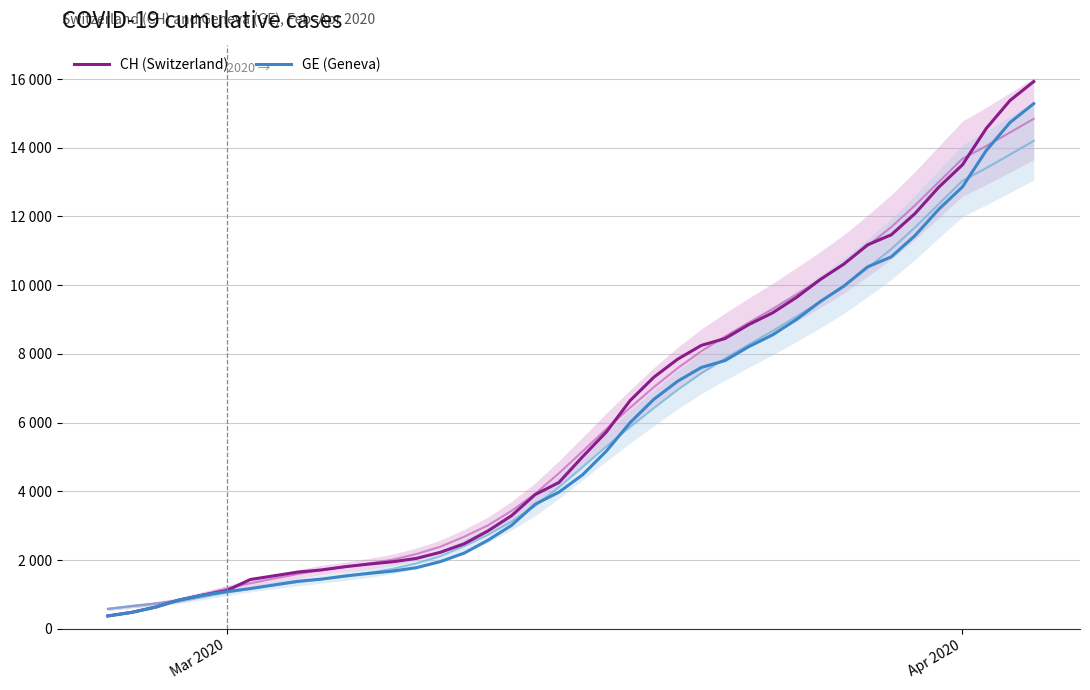

Rank the series by their maximum value, from highest to lowest.

CH (Switzerland), GE (Geneva)